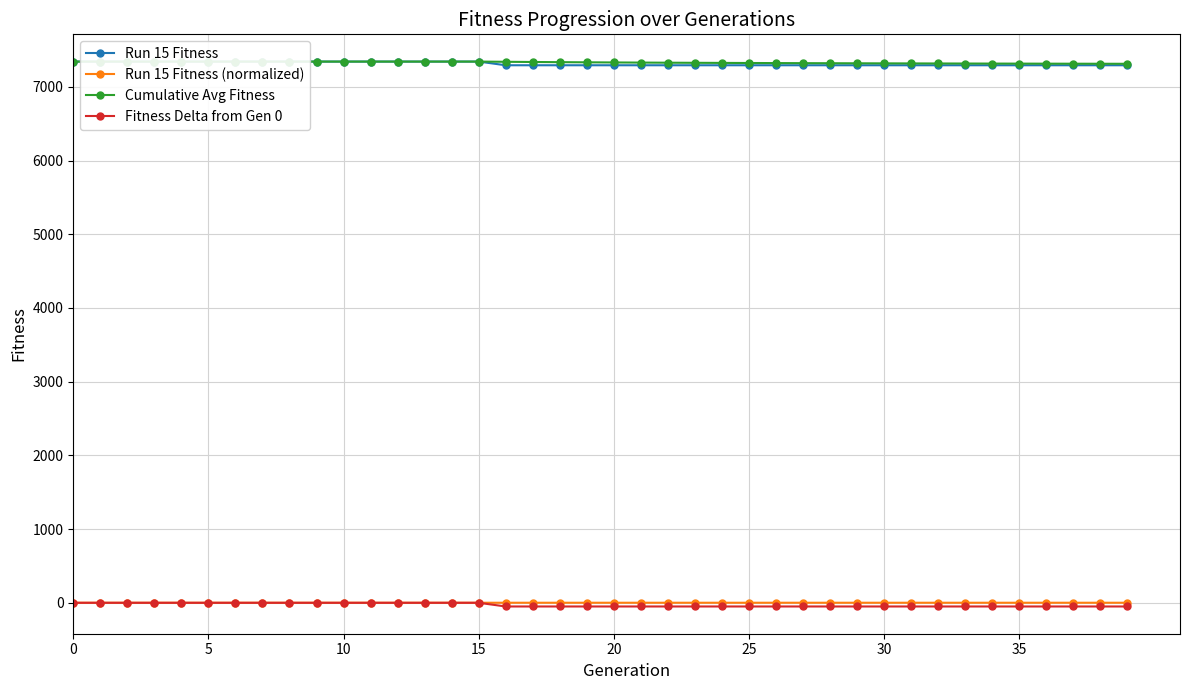

What is the value of the Run 15 Fitness point at the 30th from the left?

7293.0